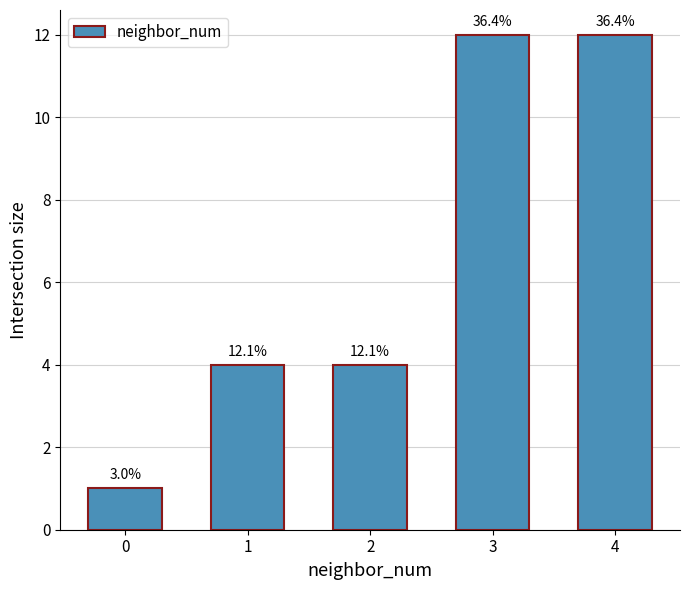

What is the average value?

7